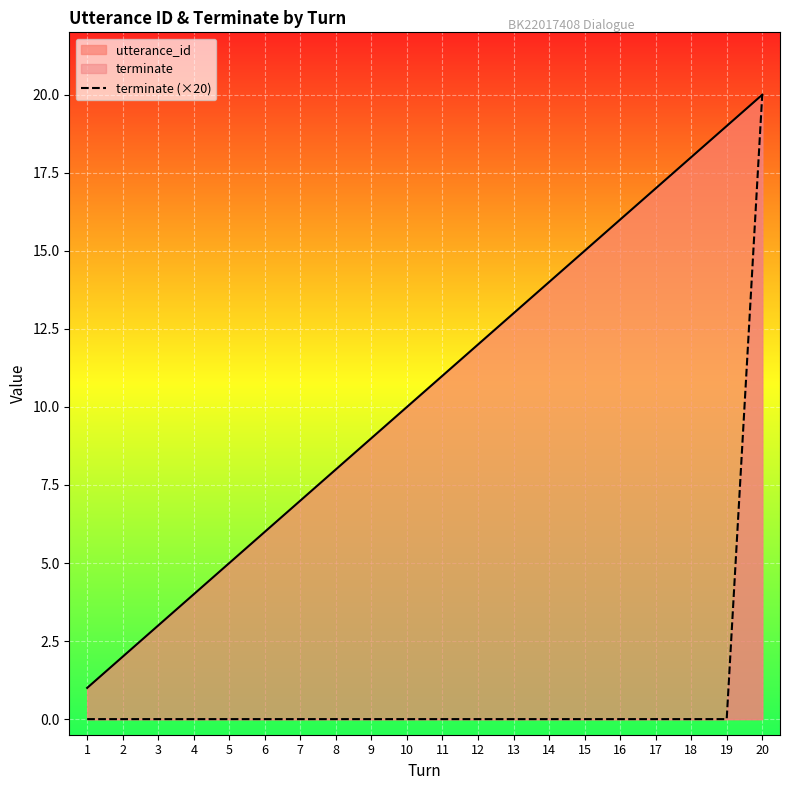

True or false: utterance_id and terminate (×20) cross at least once.

False